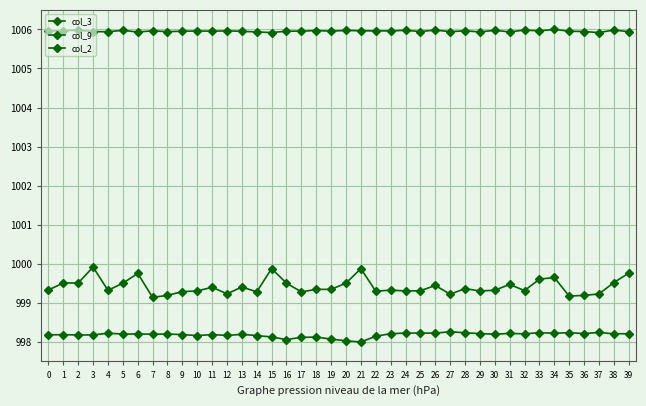

How many data points does each series have?

40